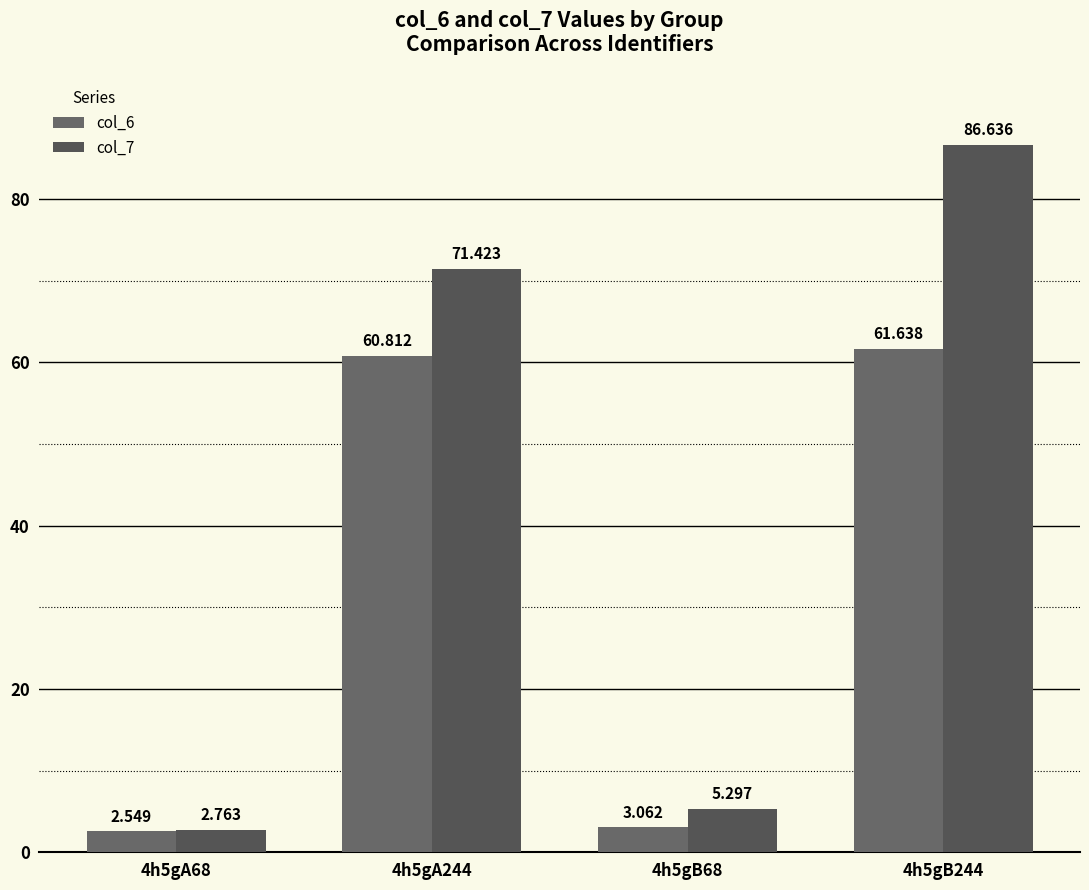

The col_7 series shows 5.3 at 4h5gB68. True or false?

True